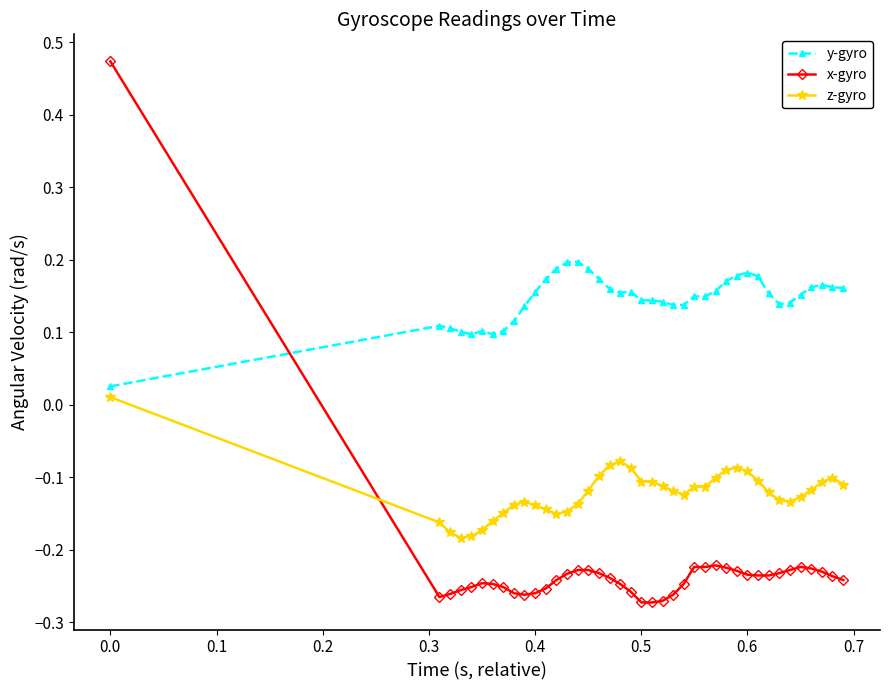

Which series has the widest spread of values?

x-gyro